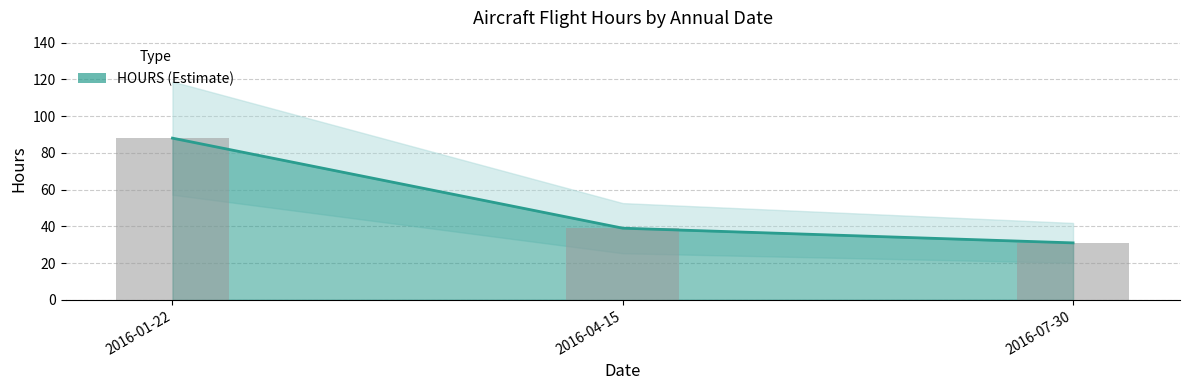

What is the sum of all values?

158